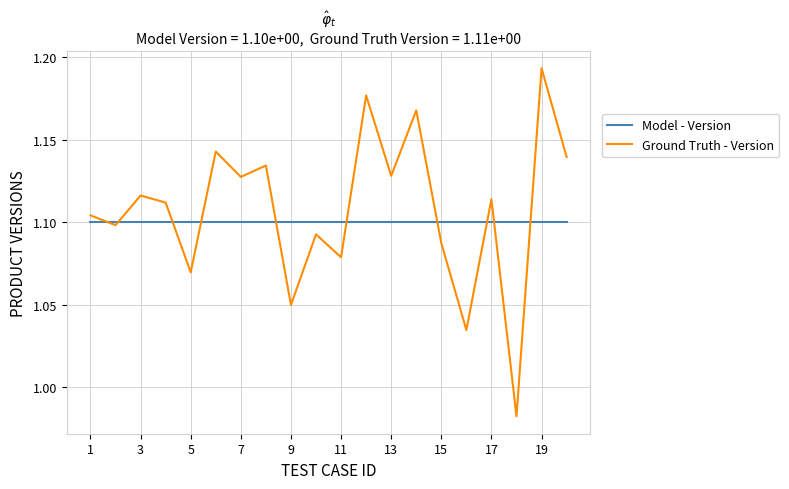

Which series has the largest total across all categories?

Ground Truth - Version